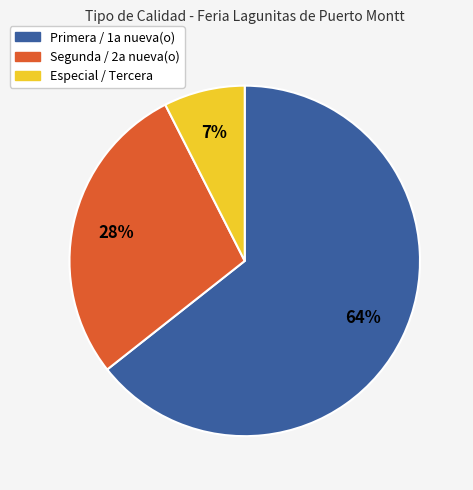

To the nearest percent, what percentage of the pie is Segunda / 2a nueva(o)?

28%